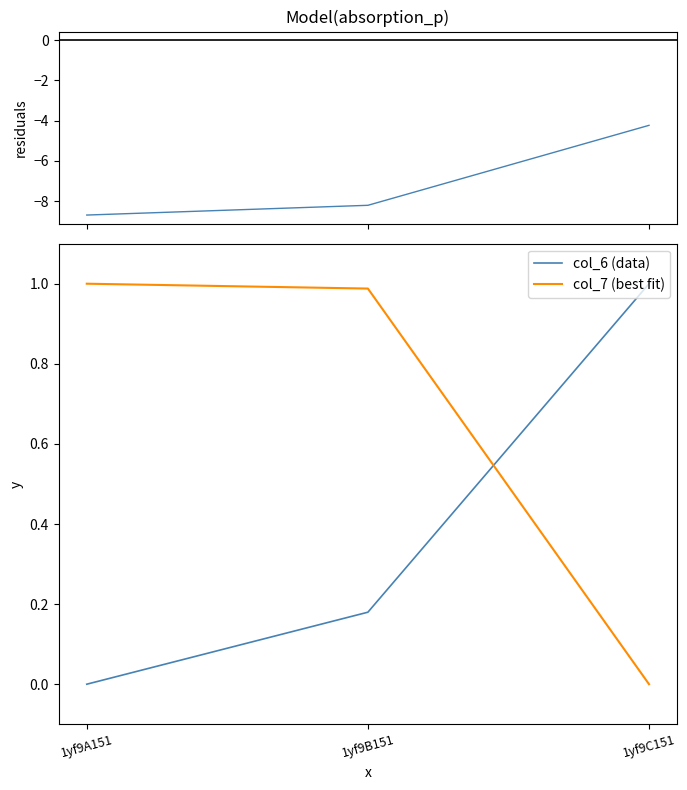

How many data points in col_6 (data) are above 0?

2